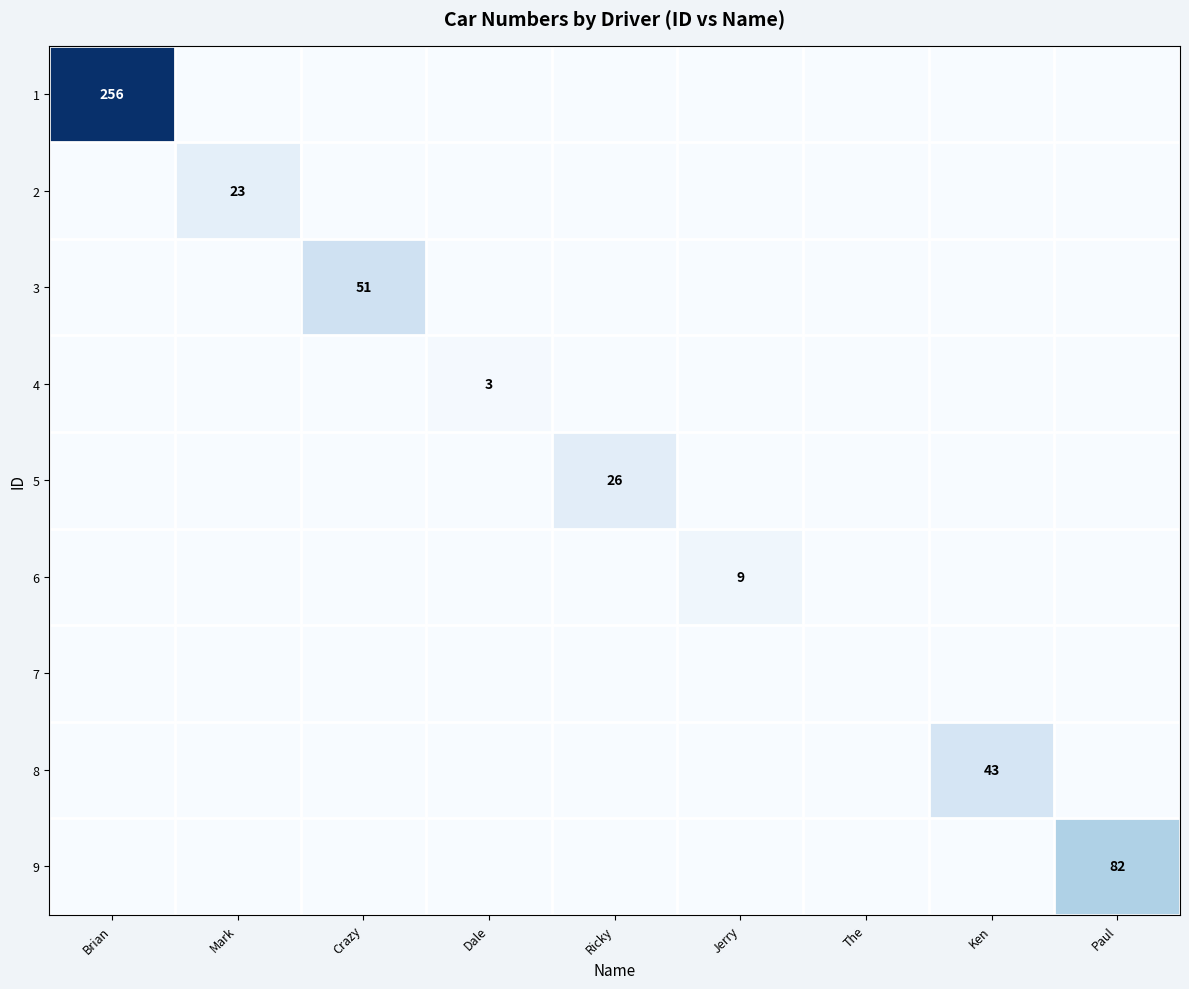

Which label corresponds to the largest value in the chart?

Brian